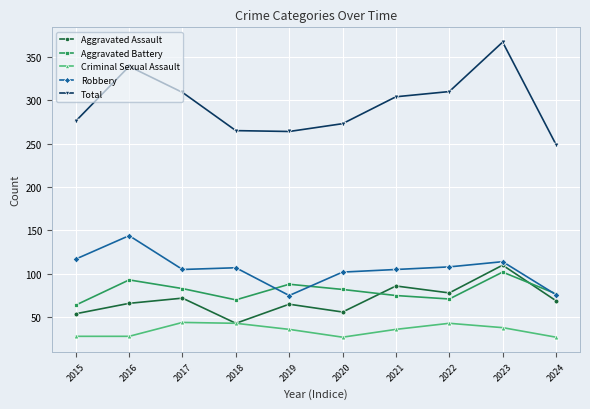

Does the chart display data point markers on the line(s)?

Yes